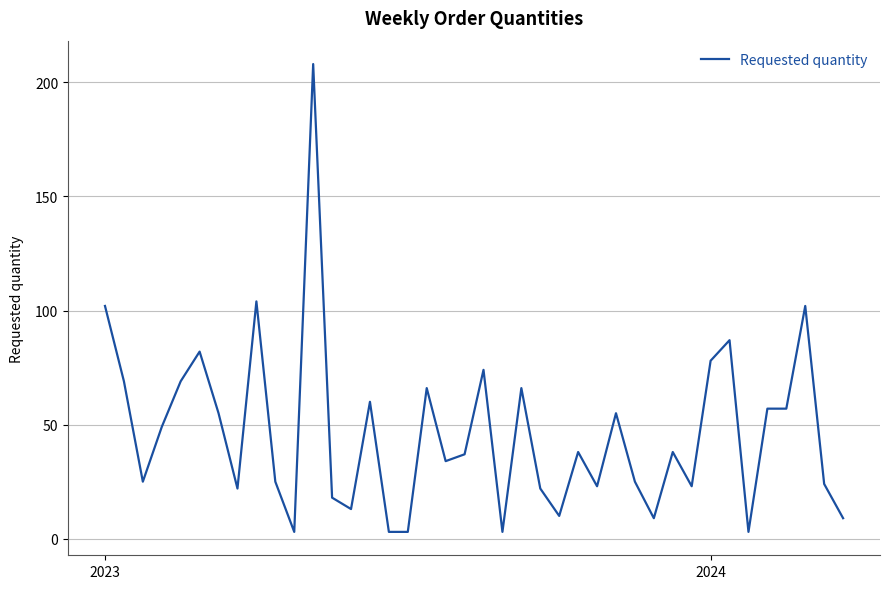

What is the difference between the maximum and minimum values?

205